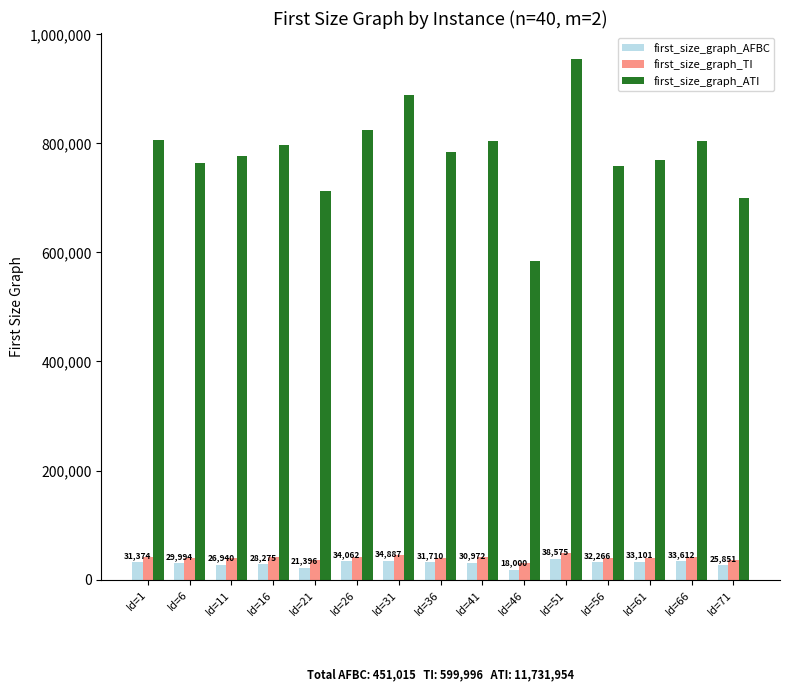

What is the difference between the maximum and minimum values in the first_size_graph_ATI series?

371982